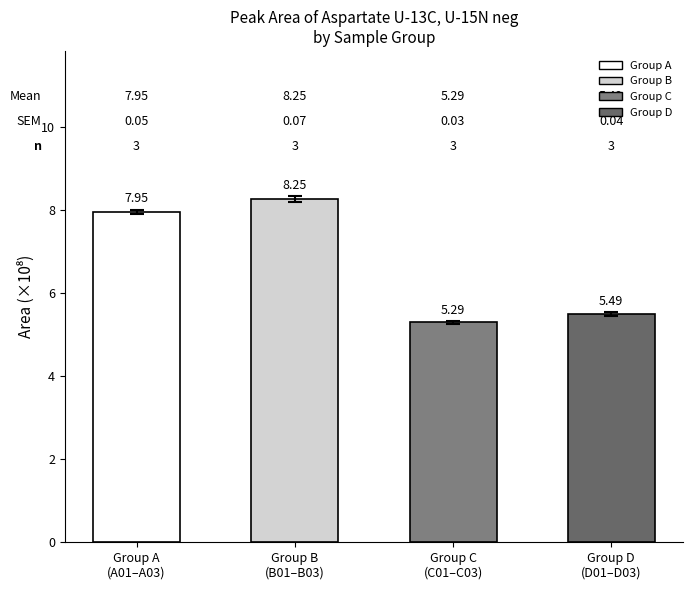

How many categories are shown in the chart?

4